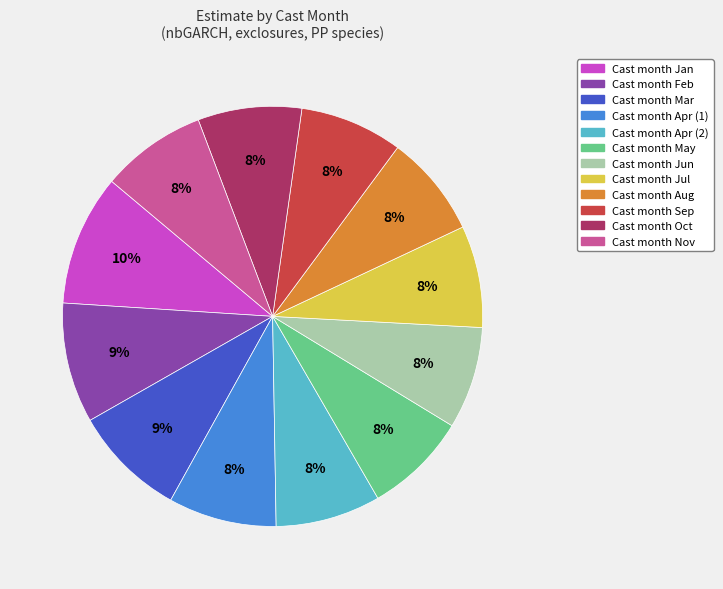

To the nearest percent, what is the difference between the largest and smallest slice percentages?

2%